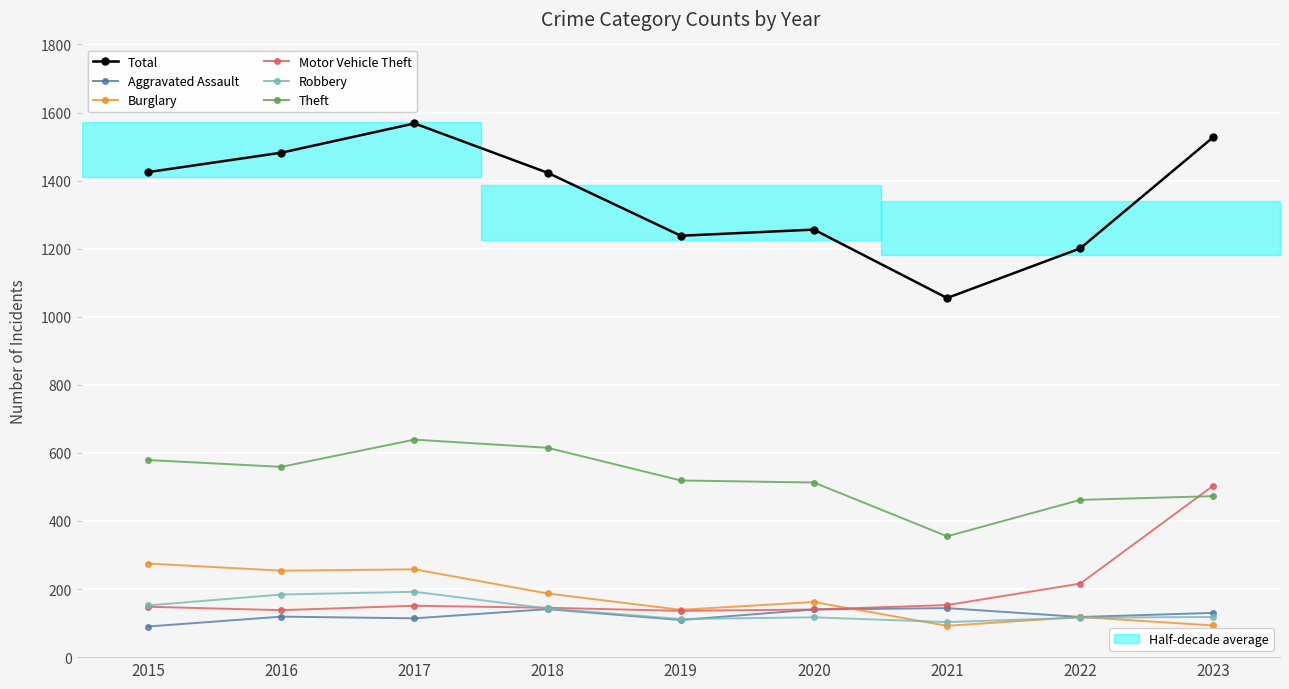

How many lines are shown in the chart?

6